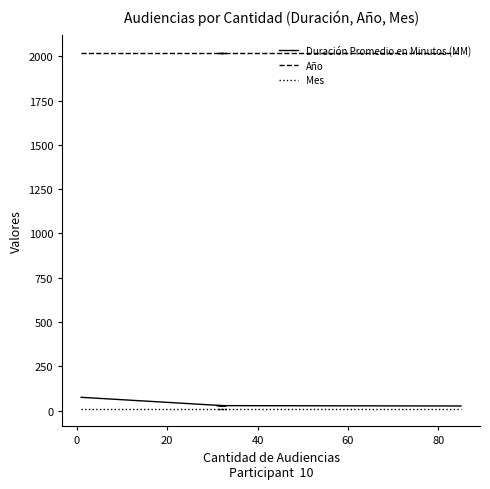

What is the difference between the highest and lowest values at 40?

2007